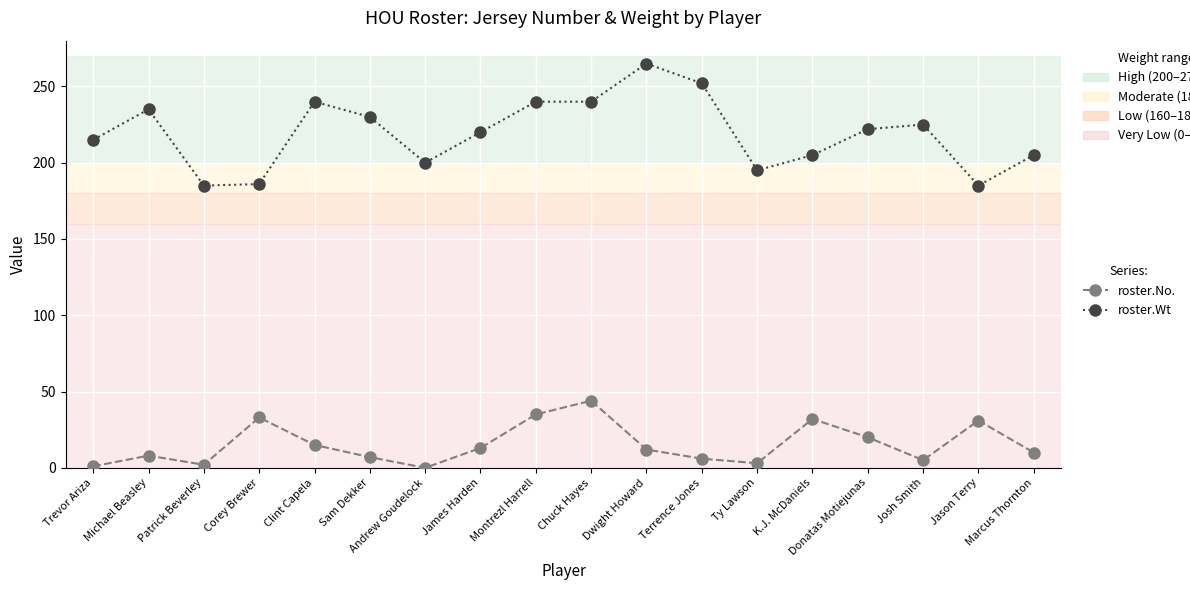

What value does the roster.Wt series have at Montrezl Harrell, to the nearest 5?

240